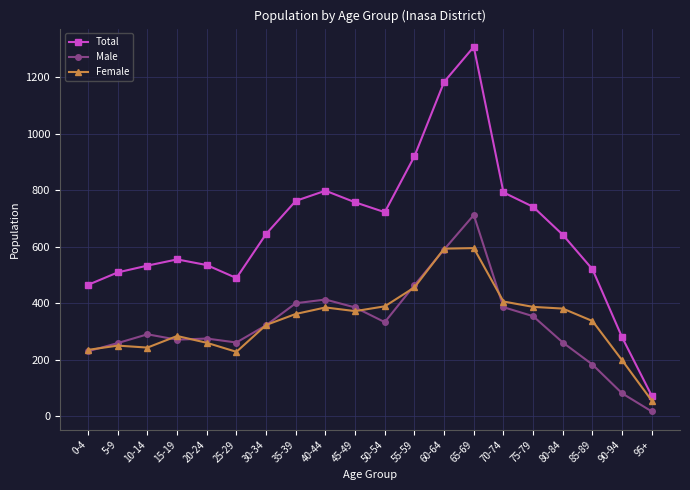

At which category is the sum across all series the highest?

65-69